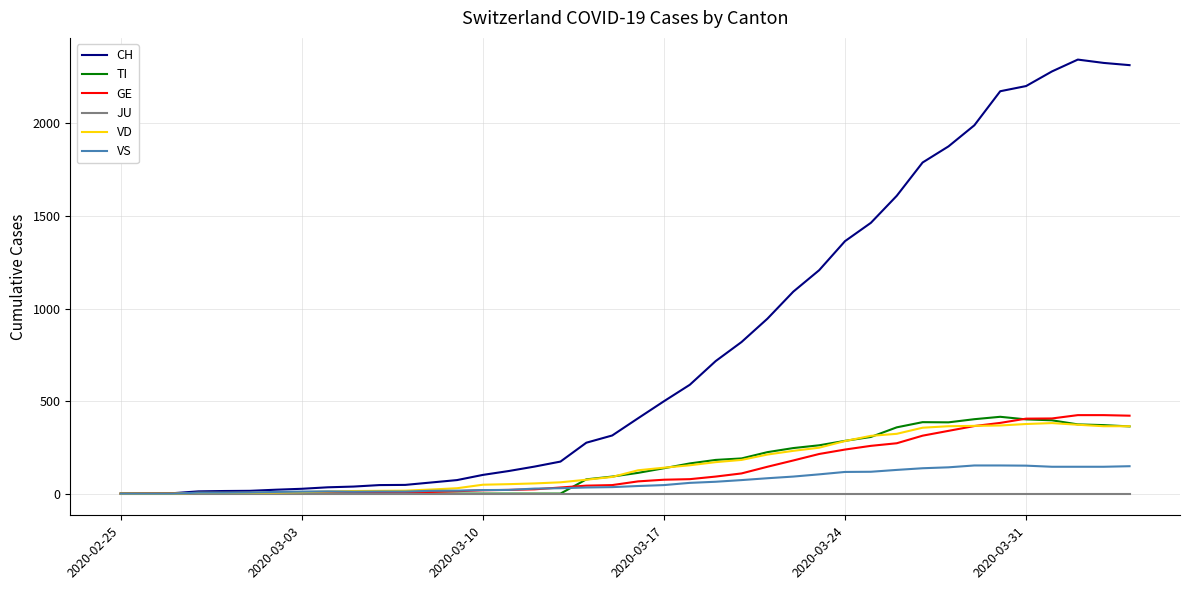

What is the highest value of the CH series?

2345